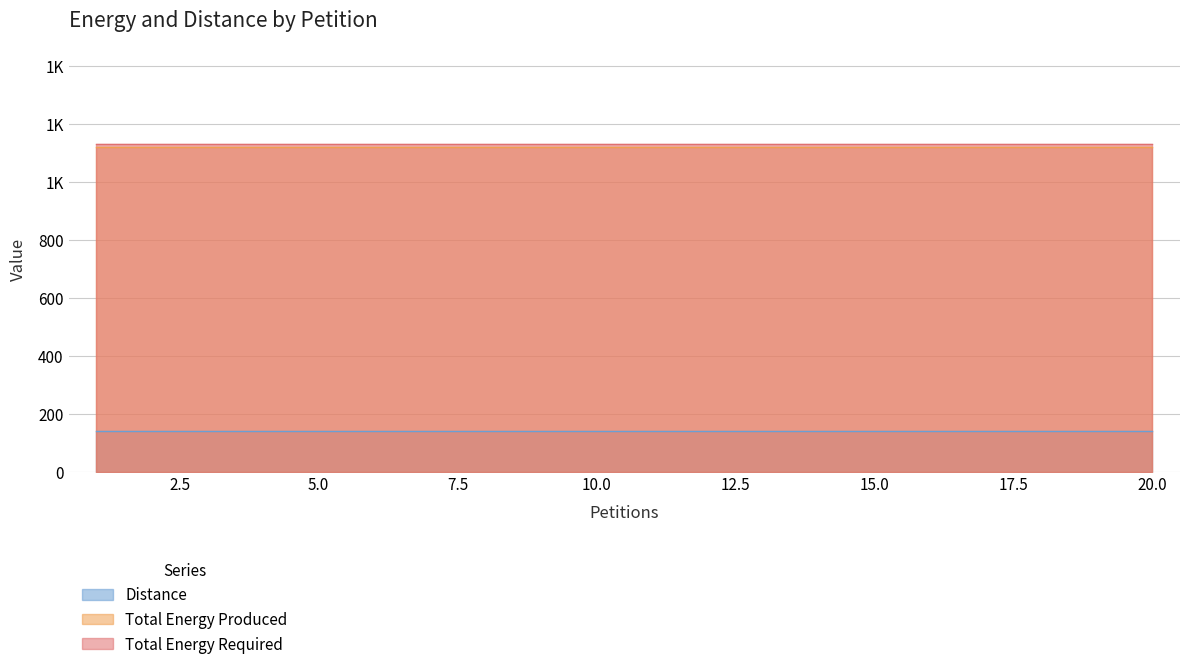

True or false: Total Energy Produced and Distance cross at least once.

False